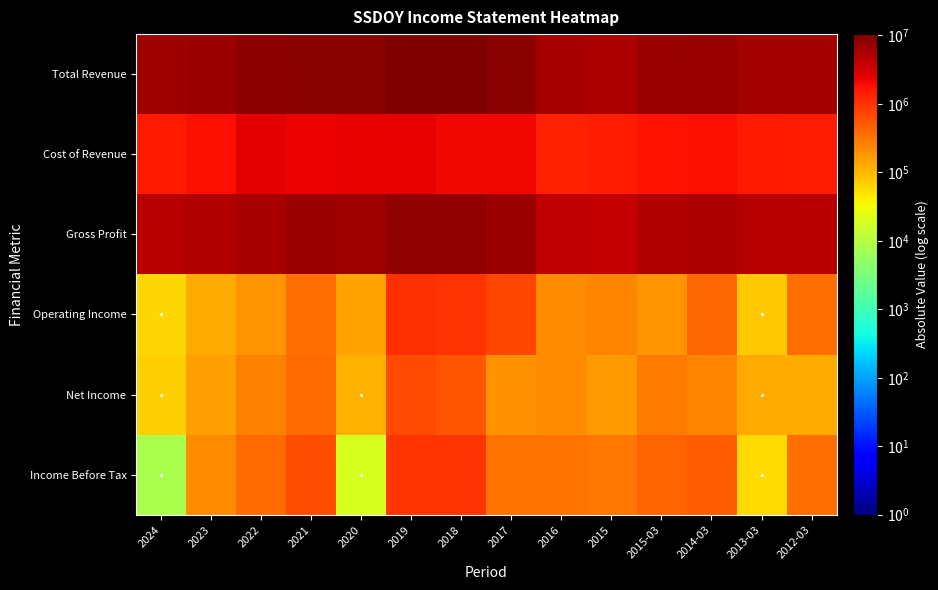

What is the total value across all series at 2023?

14307300